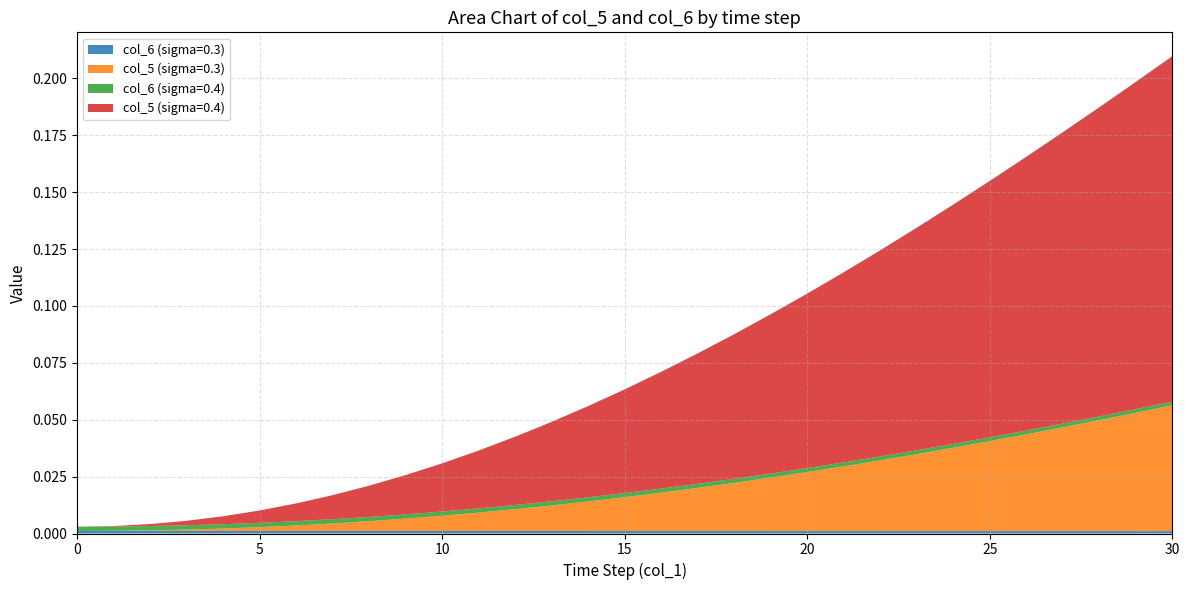

Reading left to right, extract all data points from this chart.

col_6 (sigma=0.3): 0=0.0	1=0.0	2=0.0	3=0.0	4=0.0	5=0.0	6=0.0	7=0.0	8=0.0	9=0.0	10=0.0	11=0.0	12=0.0	13=0.0	14=0.0	15=0.0	16=0.0	17=0.0	18=0.0	19=0.0	20=0.0	21=0.0	22=0.0	23=0.0	24=0.0	25=0.0	26=0.0	27=0.0	28=0.0	29=0.0	30=0.0
col_5 (sigma=0.3): 0=0.0	1=0.0	2=0.0	3=0.0	4=0.0	5=0.0	6=0.0	7=0.0	8=0.0	9=0.0	10=0.0	11=0.0	12=0.0	13=0.0	14=0.0	15=0.0	16=0.0	17=0.0	18=0.0	19=0.0	20=0.0	21=0.0	22=0.0	23=0.0	24=0.0	25=0.0	26=0.0	27=0.0	28=0.0	29=0.1	30=0.1
col_6 (sigma=0.4): 0=0.0	1=0.0	2=0.0	3=0.0	4=0.0	5=0.0	6=0.0	7=0.0	8=0.0	9=0.0	10=0.0	11=0.0	12=0.0	13=0.0	14=0.0	15=0.0	16=0.0	17=0.0	18=0.0	19=0.0	20=0.0	21=0.0	22=0.0	23=0.0	24=0.0	25=0.0	26=0.0	27=0.0	28=0.0	29=0.0	30=0.0
col_5 (sigma=0.4): 0=0.0	1=0.0	2=0.0	3=0.0	4=0.0	5=0.0	6=0.0	7=0.0	8=0.0	9=0.0	10=0.0	11=0.0	12=0.0	13=0.0	14=0.0	15=0.0	16=0.1	17=0.1	18=0.1	19=0.1	20=0.1	21=0.1	22=0.1	23=0.1	24=0.1	25=0.1	26=0.1	27=0.1	28=0.1	29=0.1	30=0.2